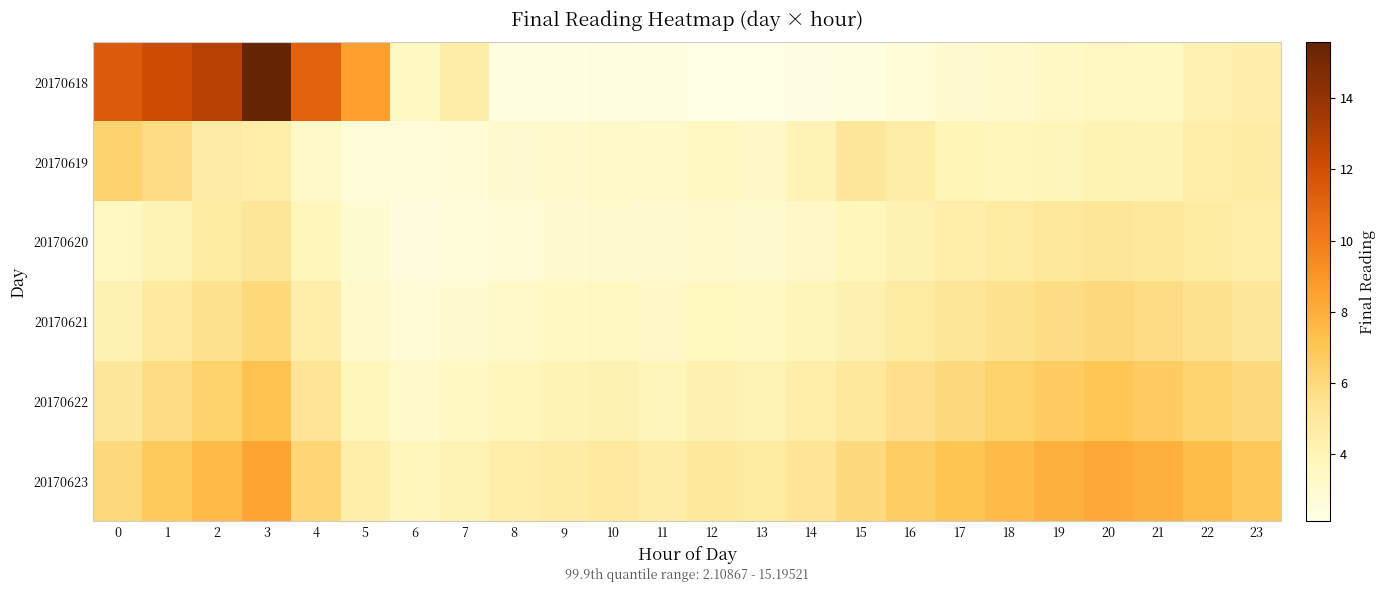

Which series changed the most between 3 and 13?

20170618